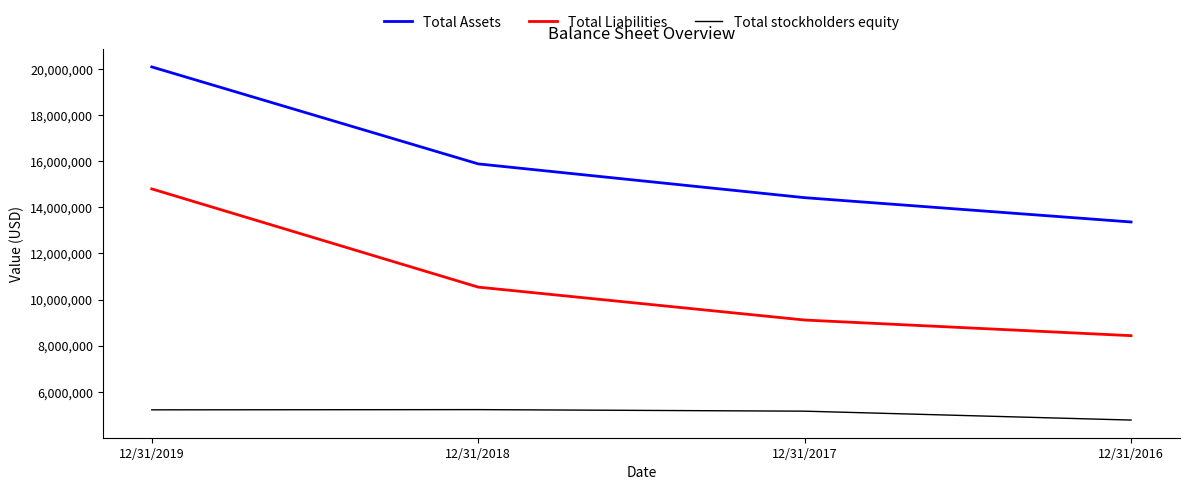

What is the minimum value shown in the chart?

4771356